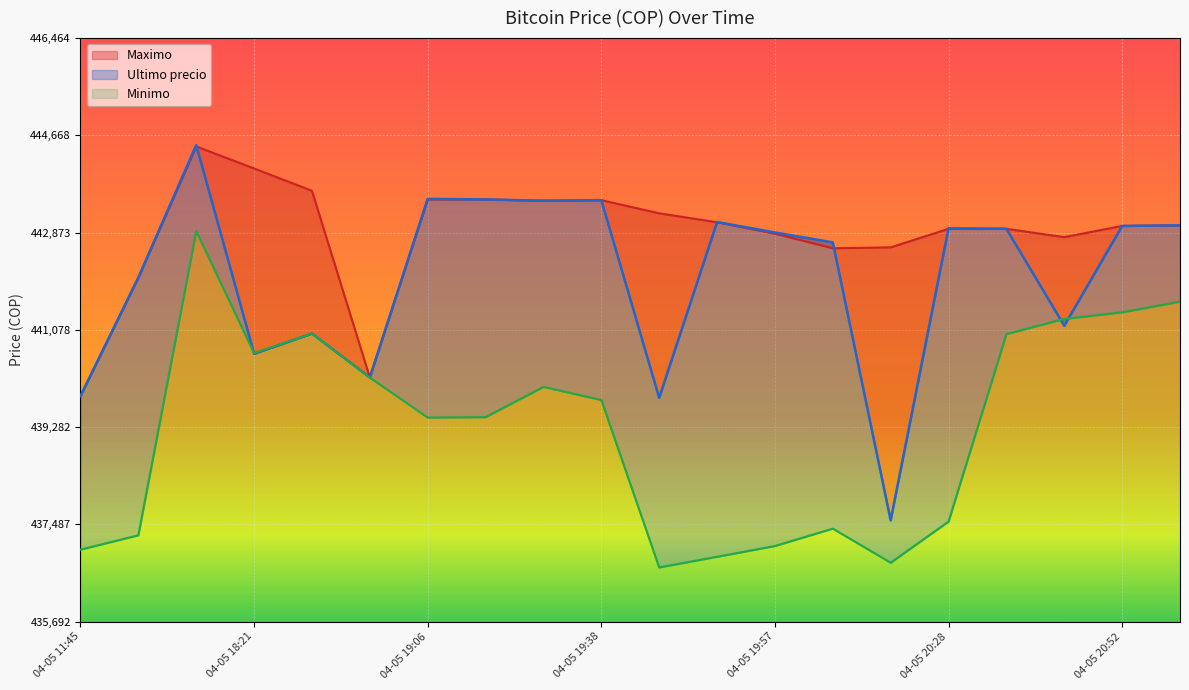

What is the label of the 16th point from the left?

04-05 20:28